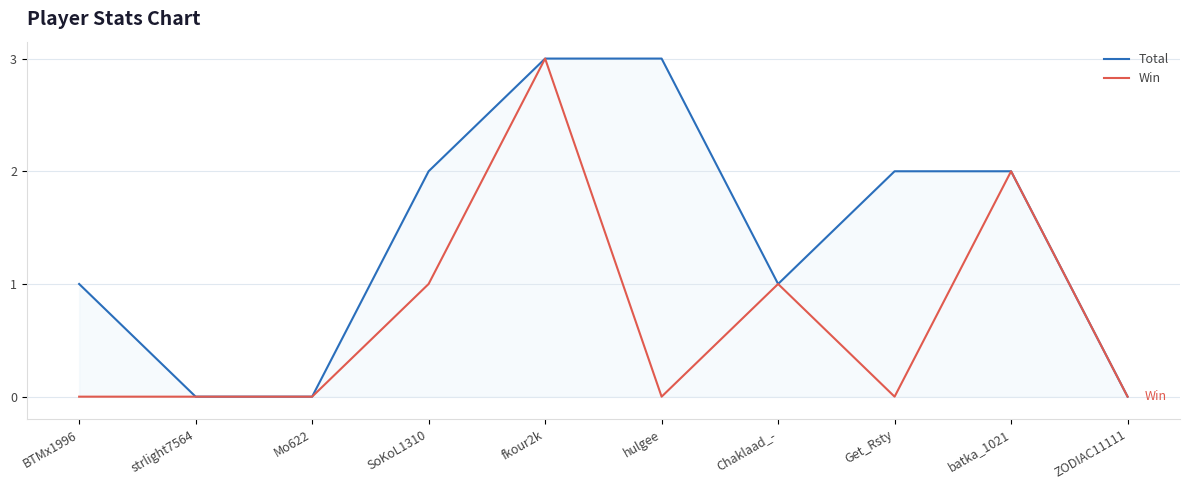

What is the difference between the maximum and second lowest values in the Win series?

3